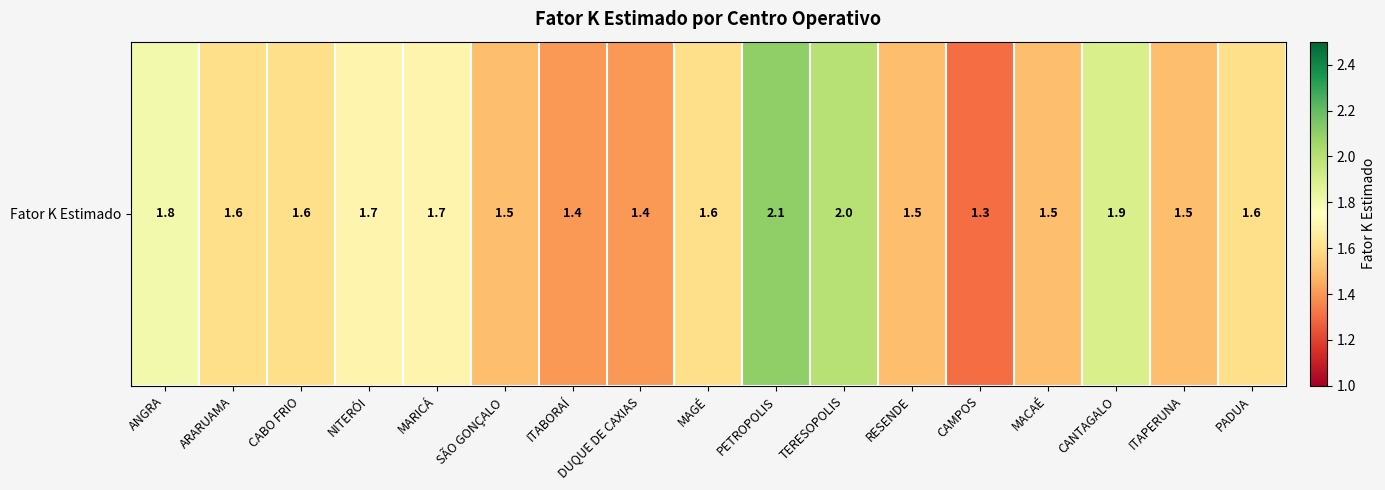

The value at CANTAGALO is 2.7. True or false?

False